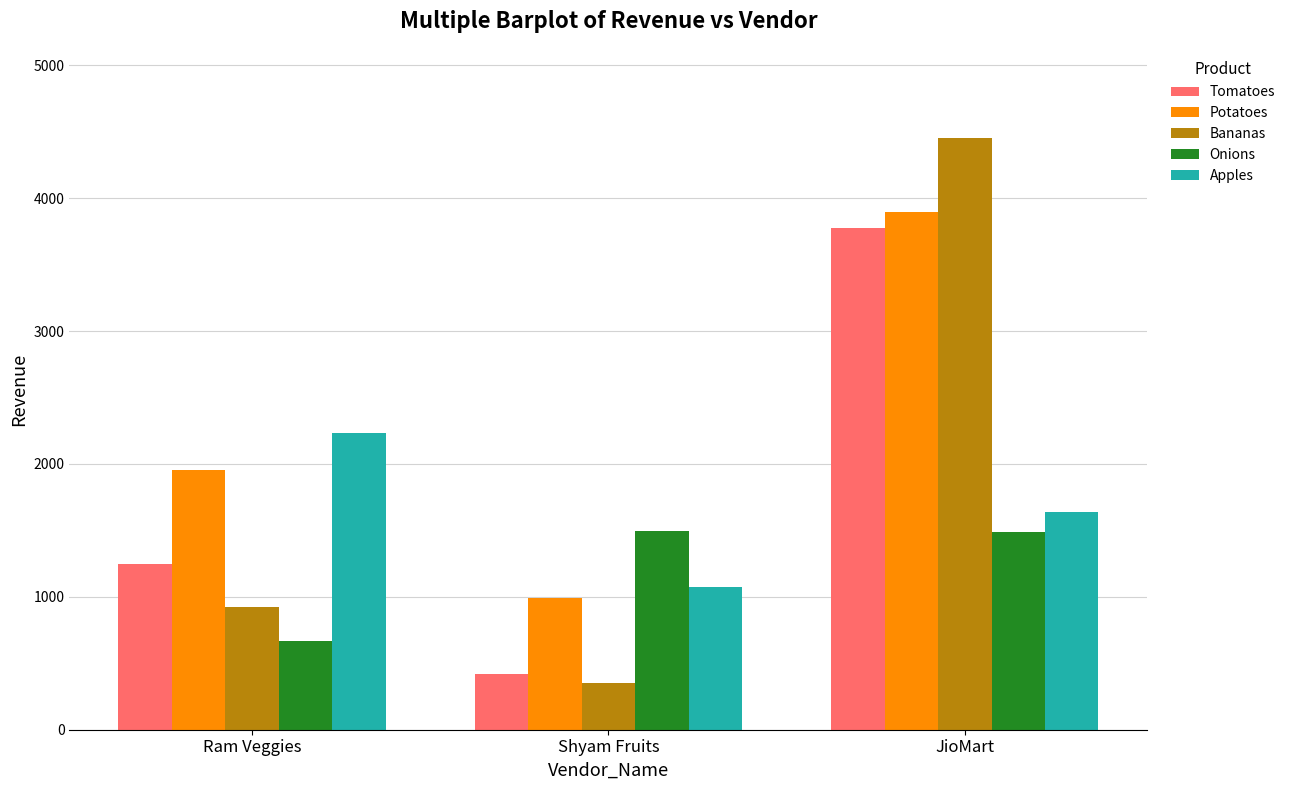

How many values in the Apples series are below 1640?

1